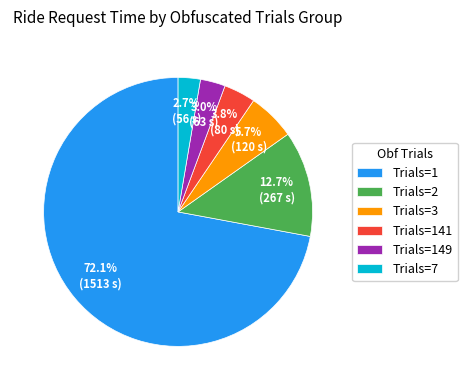

How much of the chart is everything except Trials=141?

96.2%